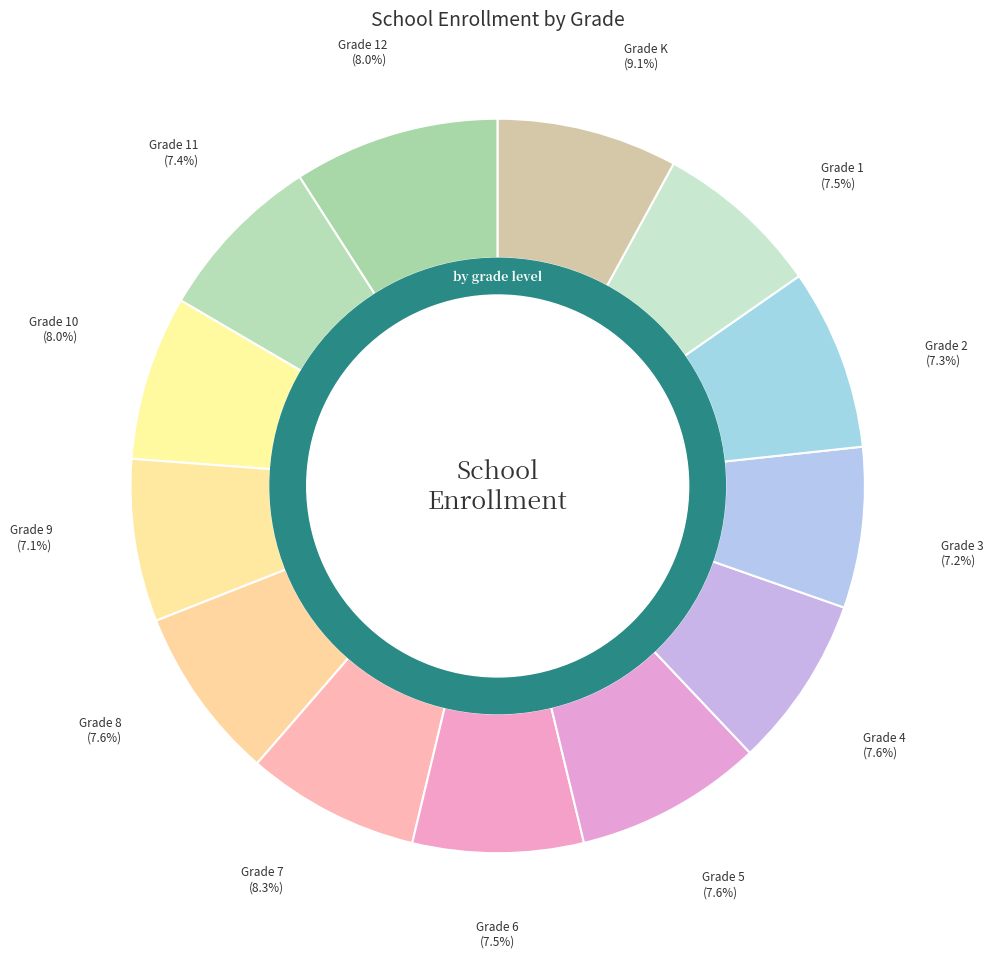

Between Grade 2 and Grade 4, which is larger?

Grade 4